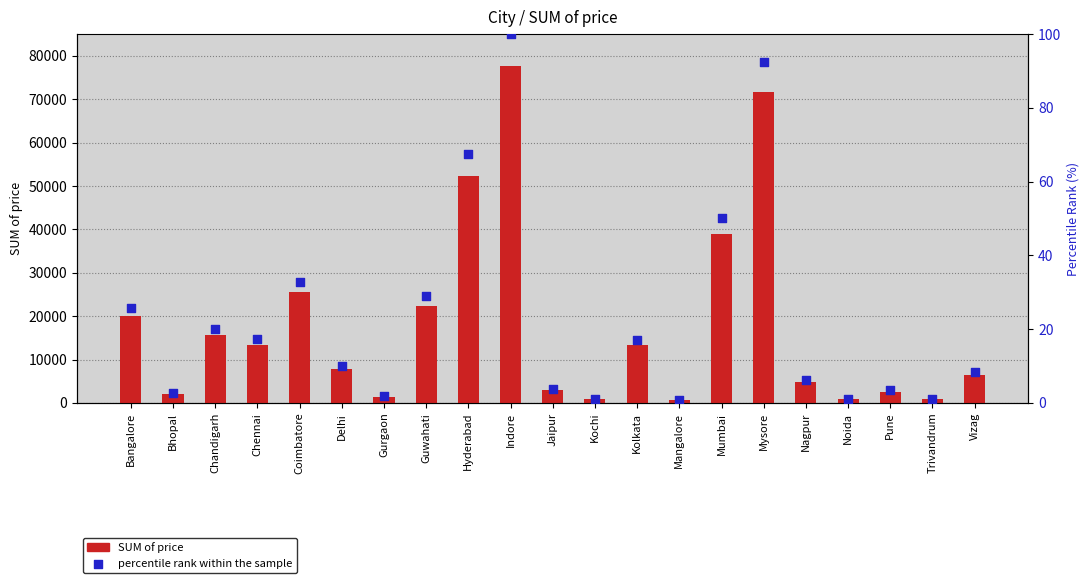

Which series has the widest spread of Y values?

SUM of price